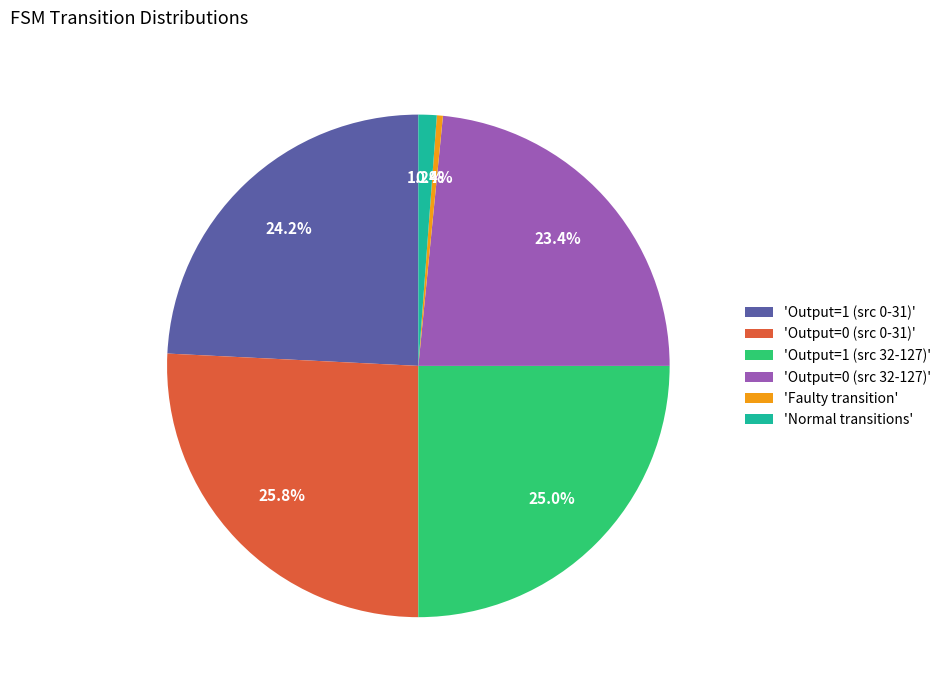

Do 'Output=1 (src 32-127)' and 'Faulty transition' together represent more than half of the pie?

No